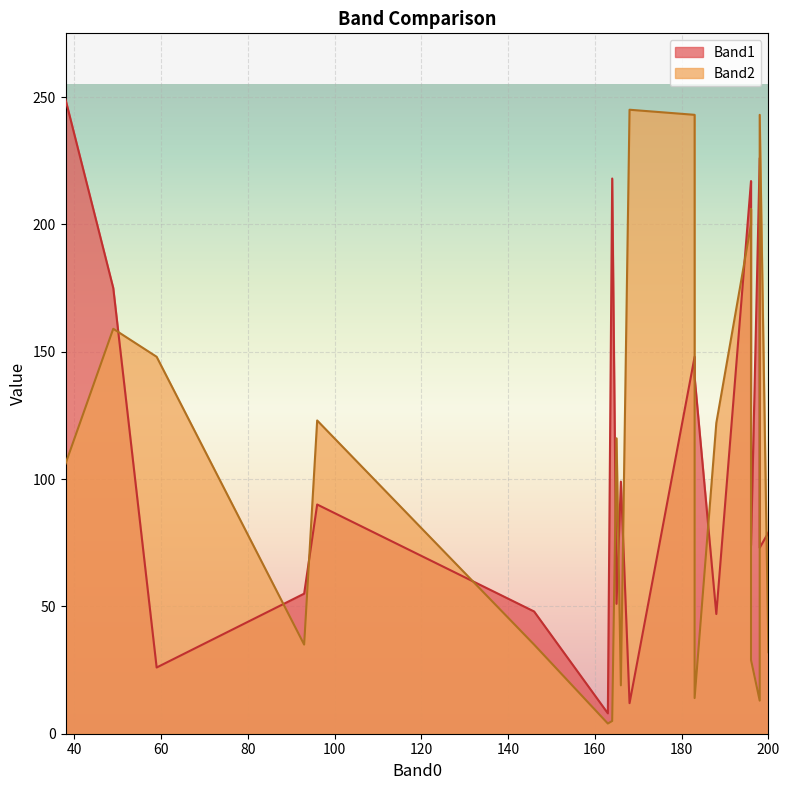

Which series has the largest total across all categories?

Band1